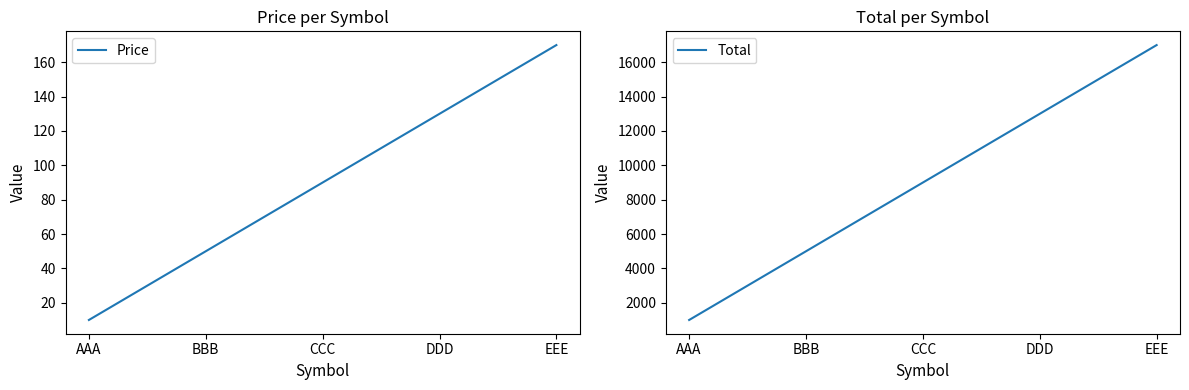

What position from the left is DDD?

4